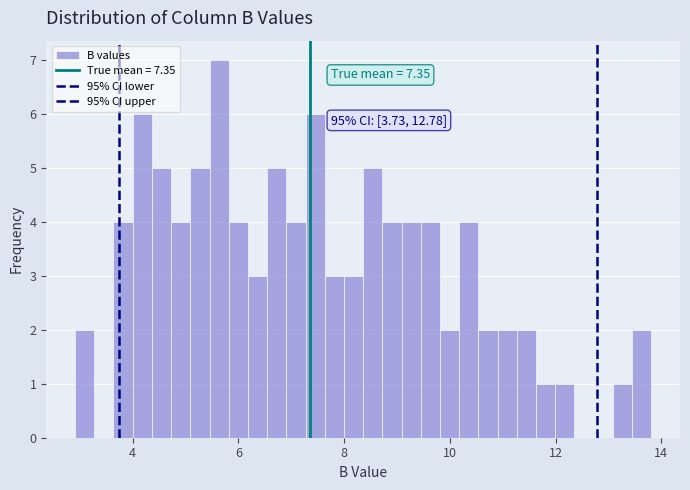

Around what value on the x-axis is the tallest bar? Give the approximate position of its centre, as read against the axis.

5.6